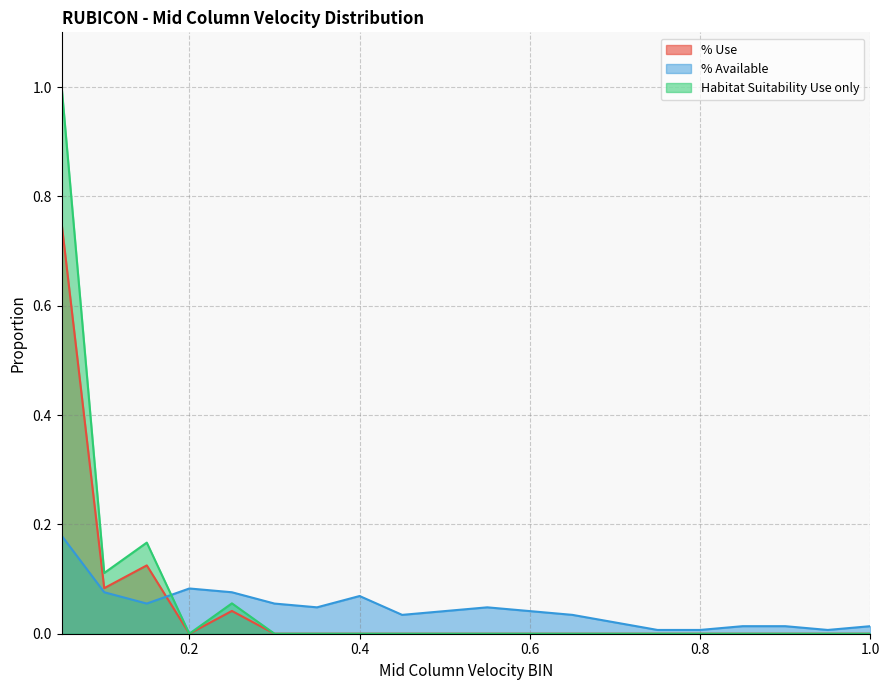

True or false: % Use and % Available cross at least once.

True